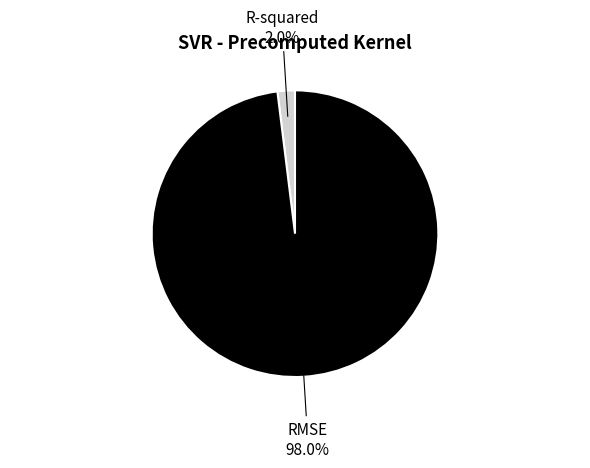

How many slices are in this pie chart?

2